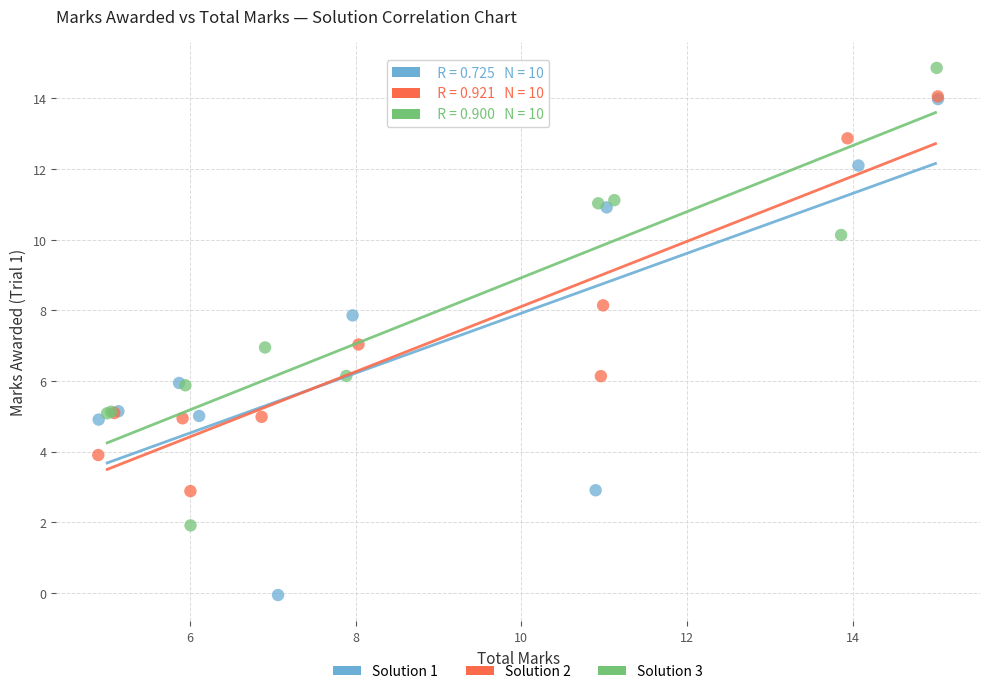

Which series reaches the minimum Y coordinate?

Solution 1